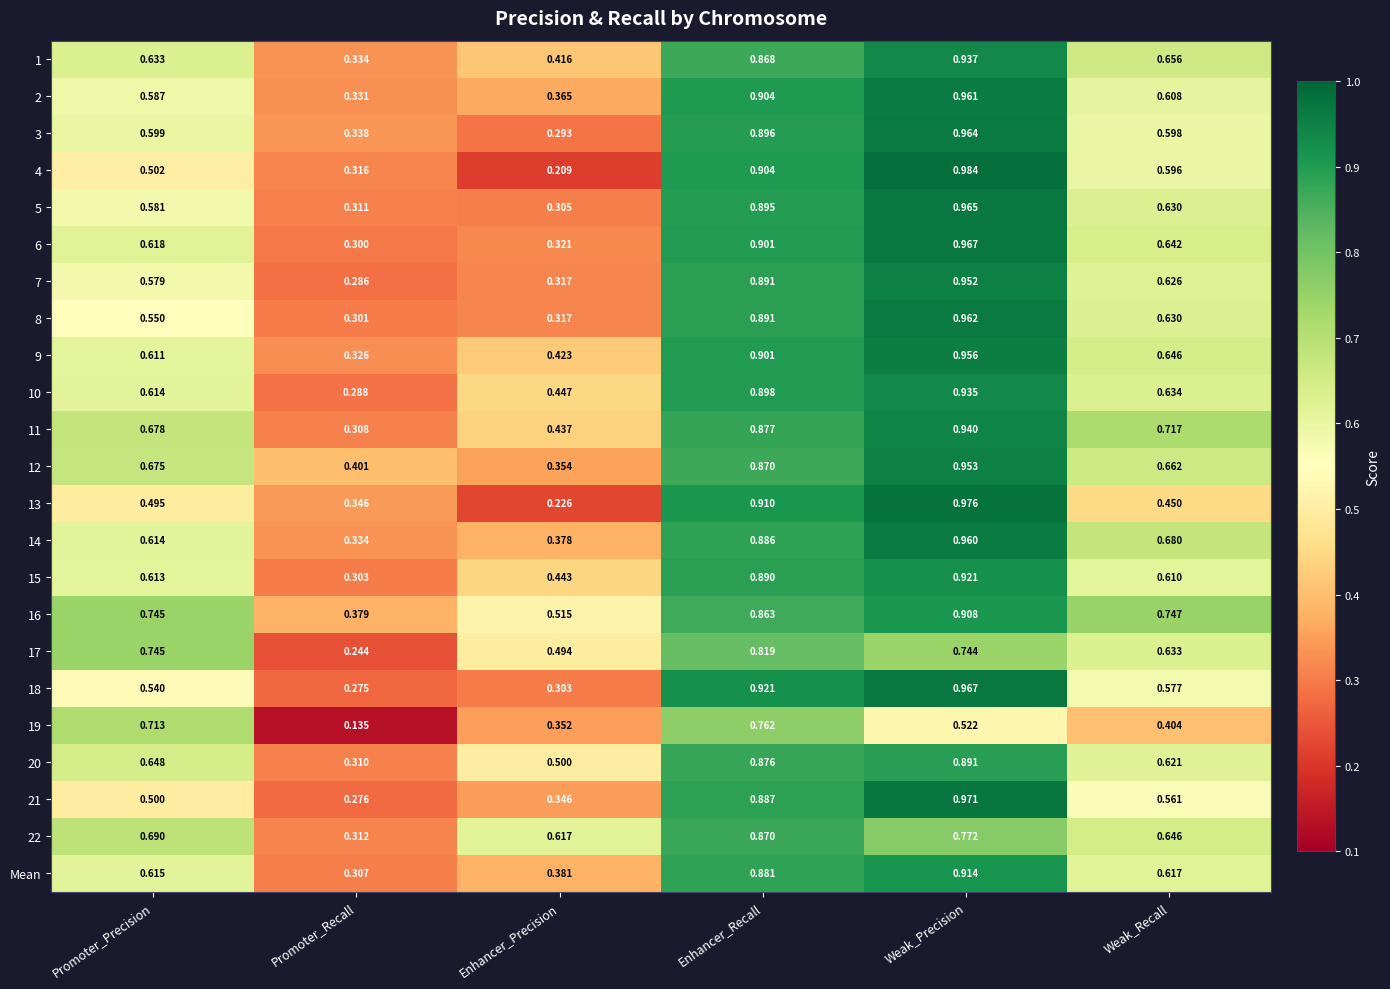

At which label does 20 reach its peak?

Weak_Precision